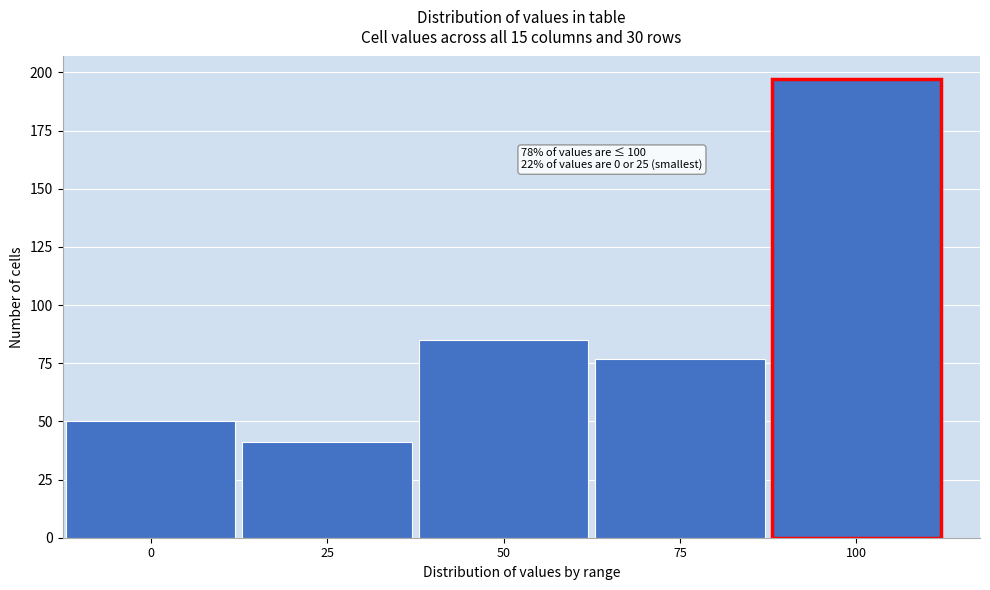

Reading right to left, extract all data points from this chart.

100=197	75=77	50=85	25=41	0=50